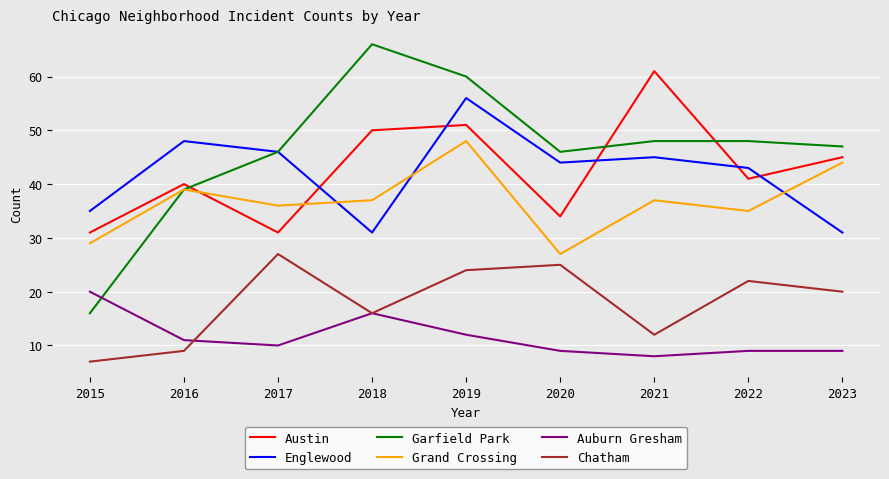

Reading left to right, extract all data points from this chart.

Austin: 31	40	31	50	51	34	61	41	45
Englewood: 35	48	46	31	56	44	45	43	31
Garfield Park: 16	39	46	66	60	46	48	48	47
Grand Crossing: 29	39	36	37	48	27	37	35	44
Auburn Gresham: 20	11	10	16	12	9	8	9	9
Chatham: 7	9	27	16	24	25	12	22	20